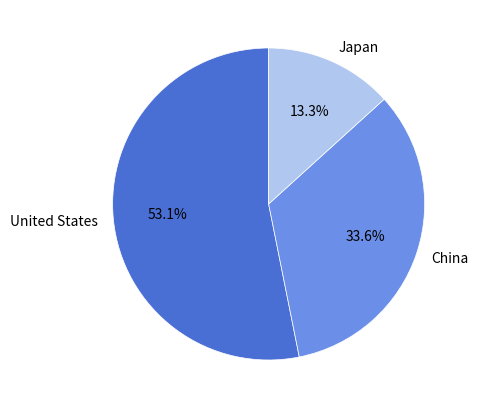

Combined, do Japan and China account for over 50%?

No